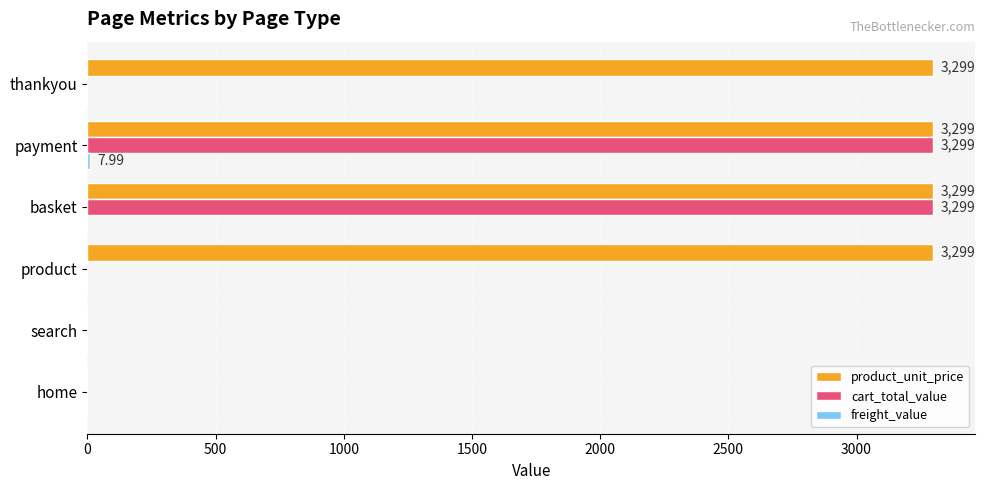

What is the sum of all cart_total_value values?

6598.0